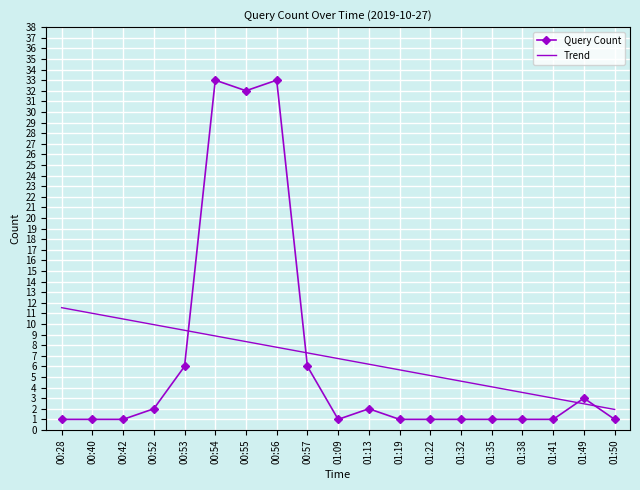

What is the total value across all series at 00:52?

11.9